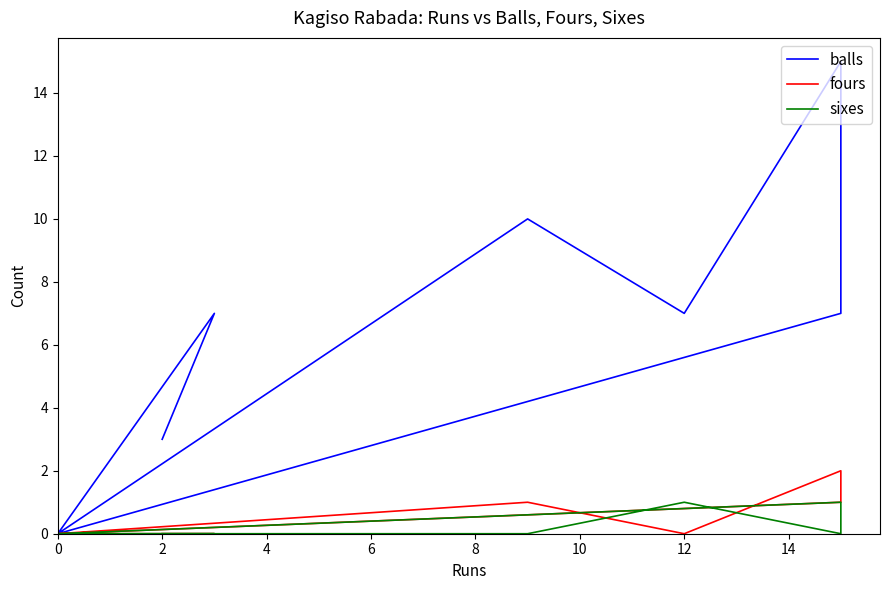

True or false: fours and balls intersect in this chart.

False